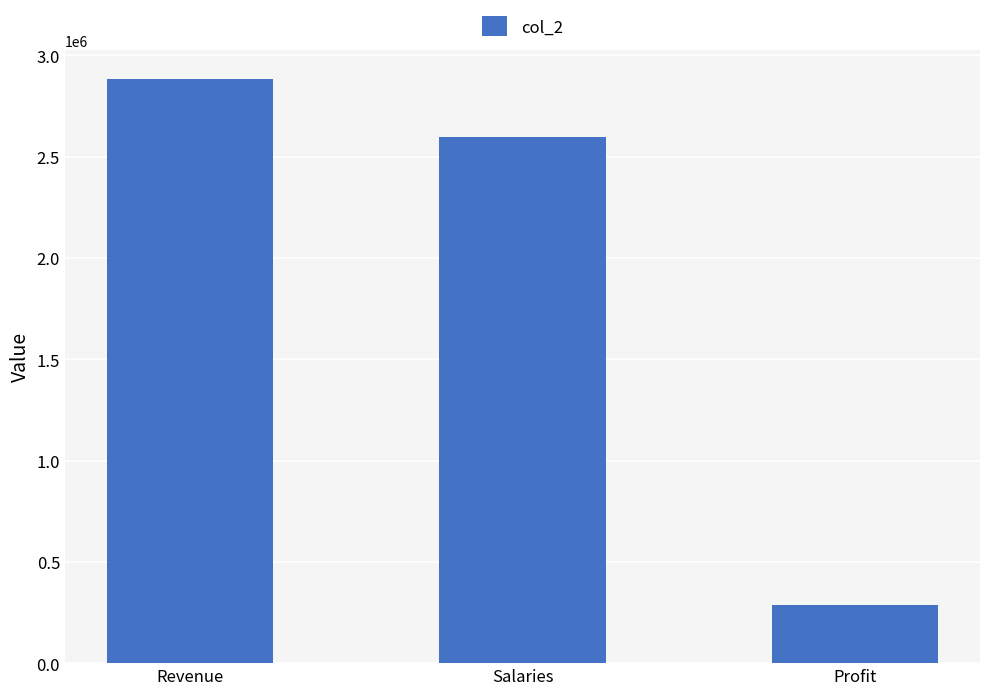

At which label does the data first exceed 2594926?

Revenue